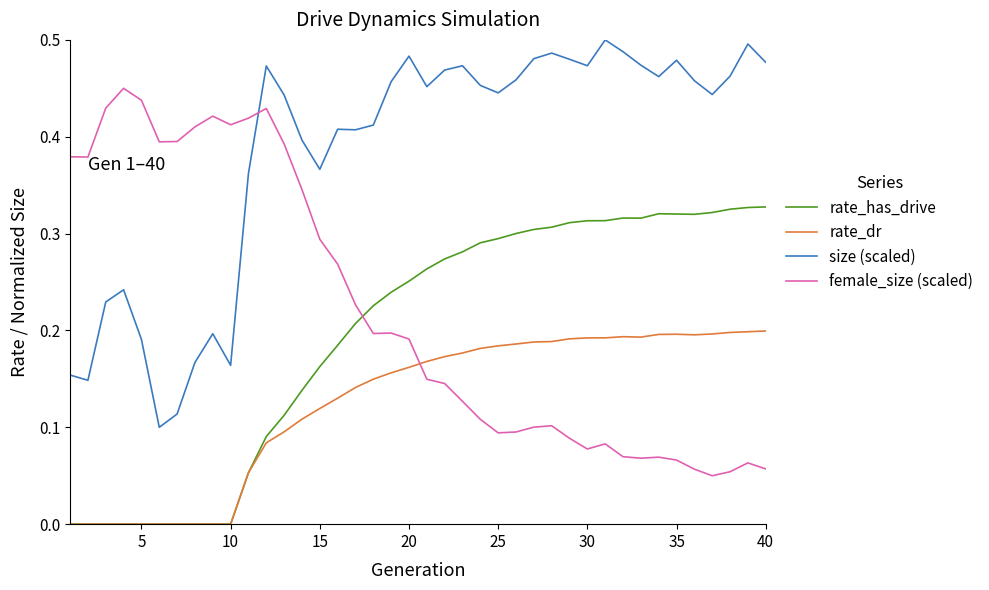

Count the female_size (scaled) values in the range 0 to 1.

40